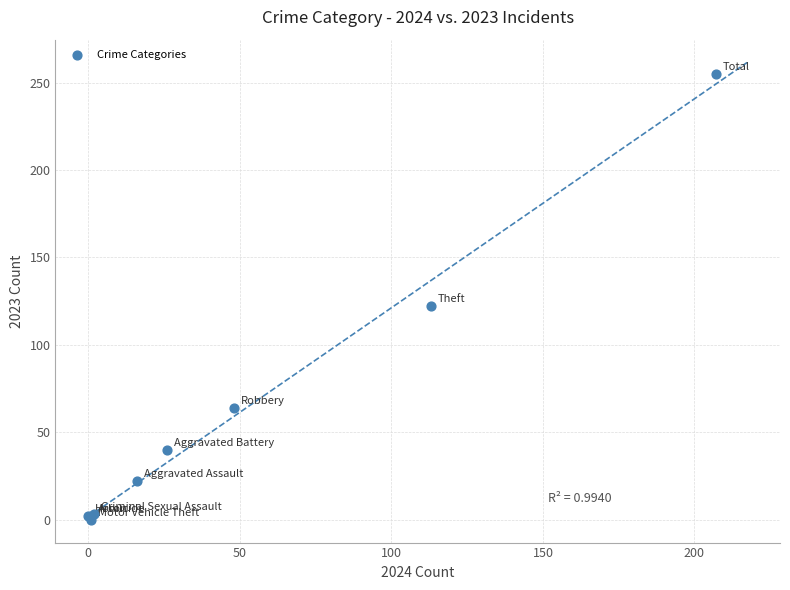

What Y value in the scatter plot is closest to 127?

122